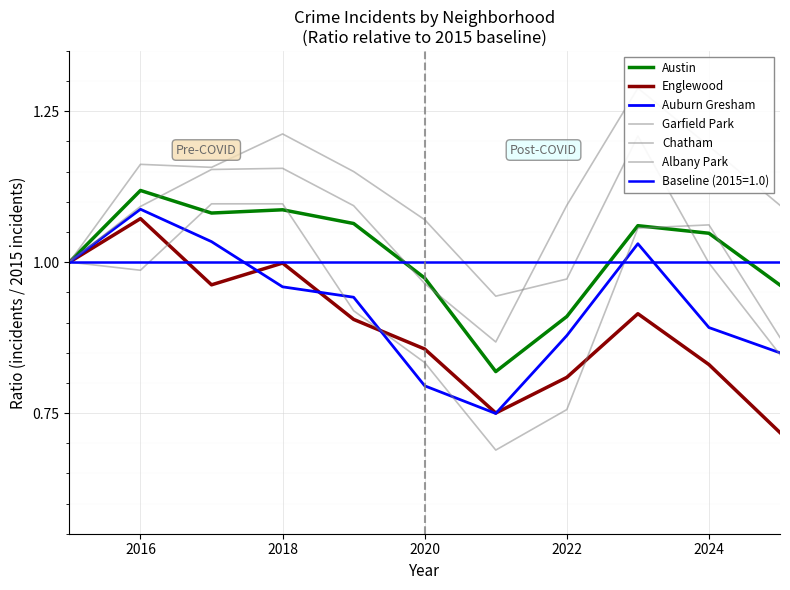

How many distinct data groups are displayed?

6